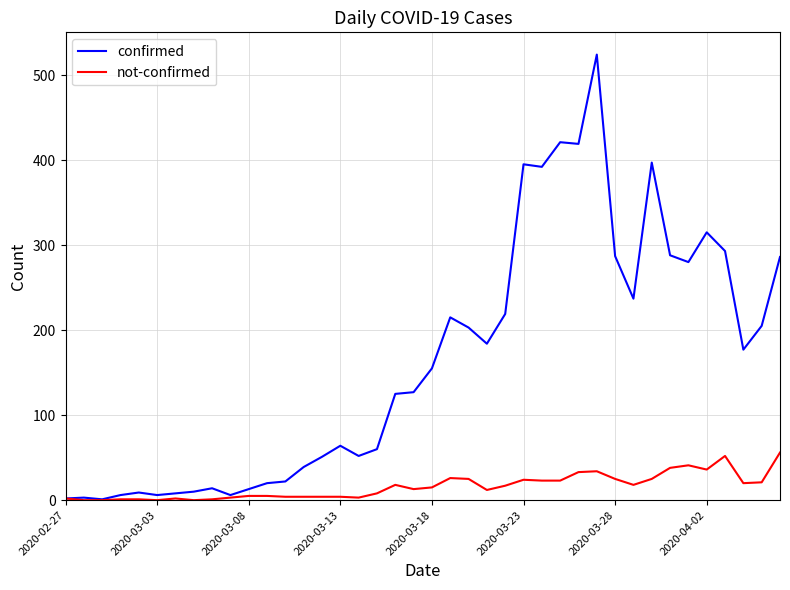

List the series in order of their overall mean, highest first.

confirmed, not-confirmed